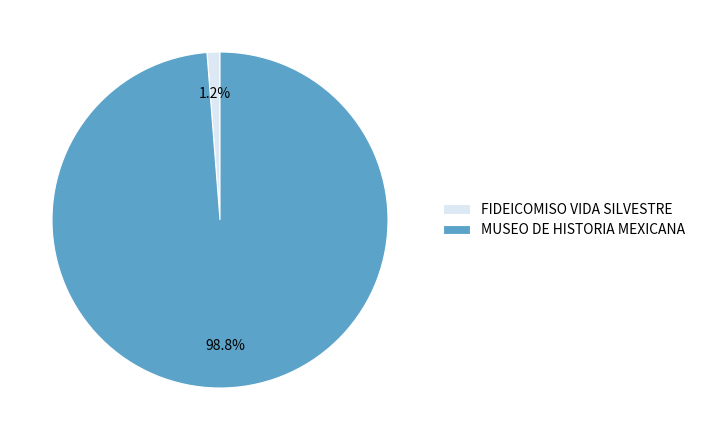

What is the majority slice?

MUSEO DE HISTORIA MEXICANA